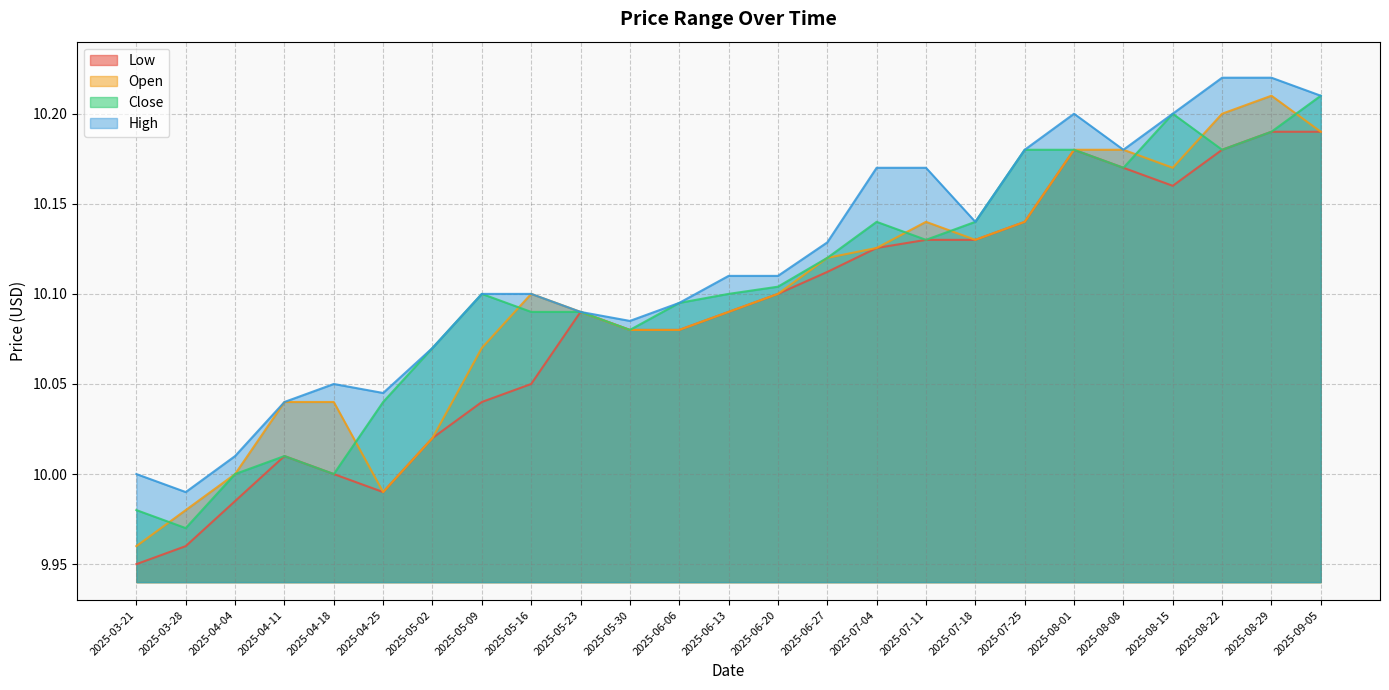

The value of Open at 2025-08-08 is 10.2. True or false?

True